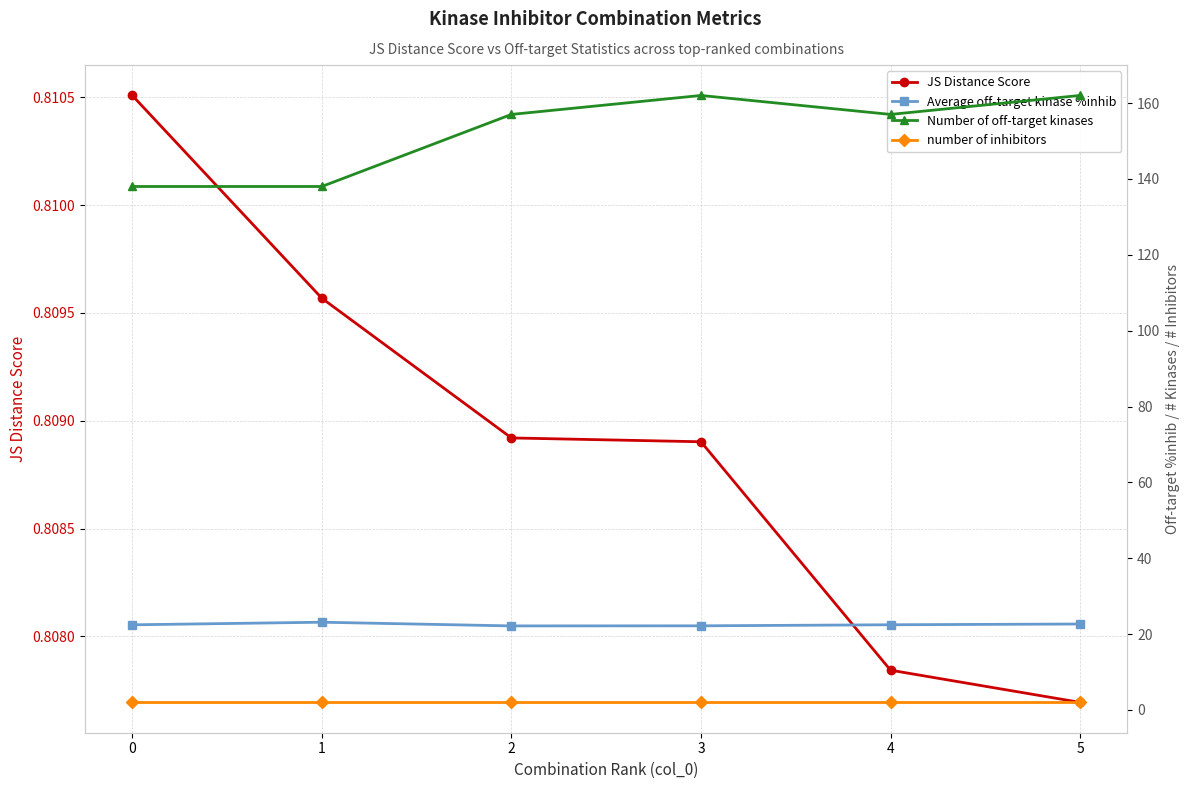

True or false: JS Distance Score and number of inhibitors intersect in this chart.

False